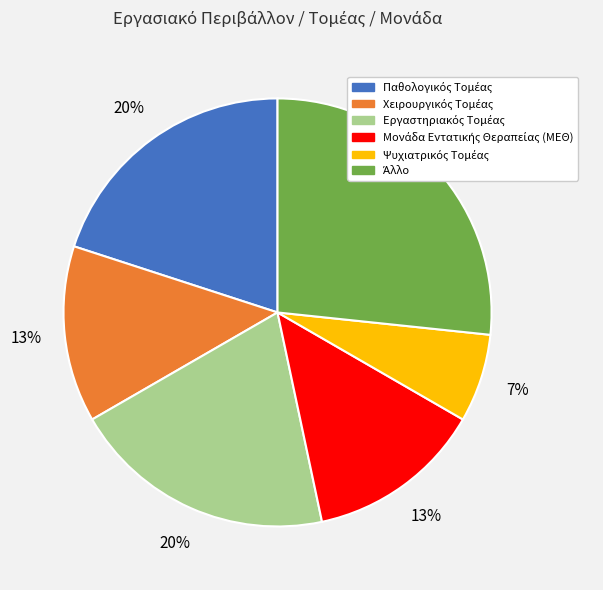

How many segments does this pie chart have?

6